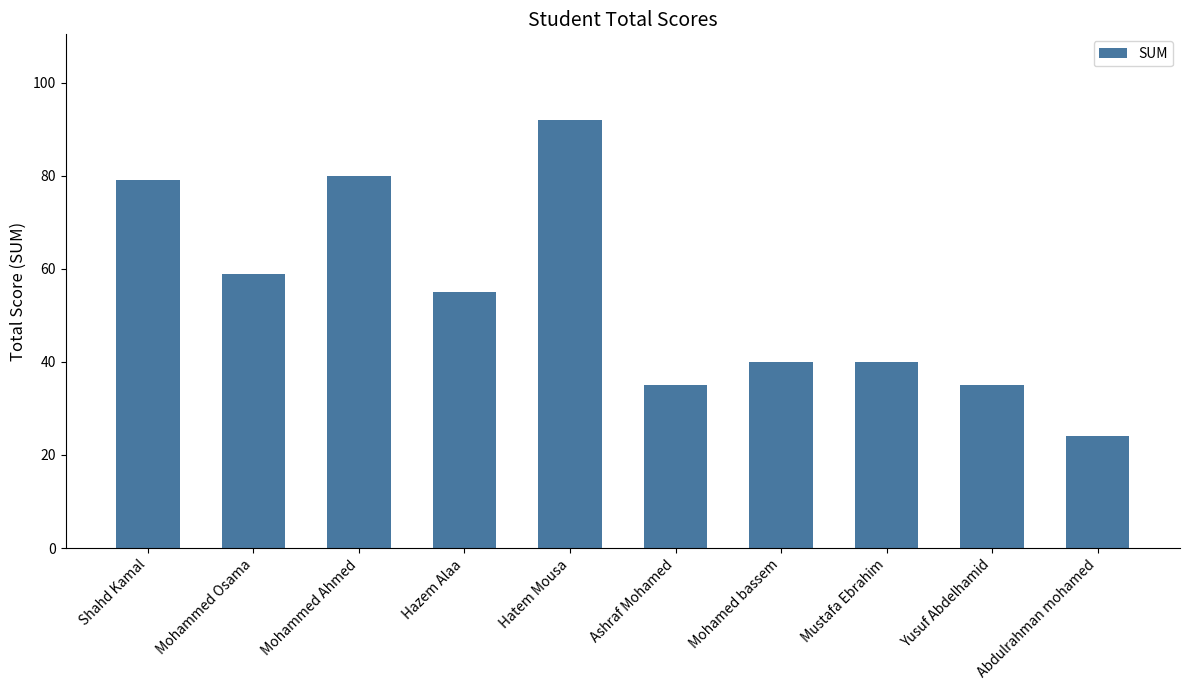

At which category does the chart reach its minimum across all series?

Abdulrahman mohamed